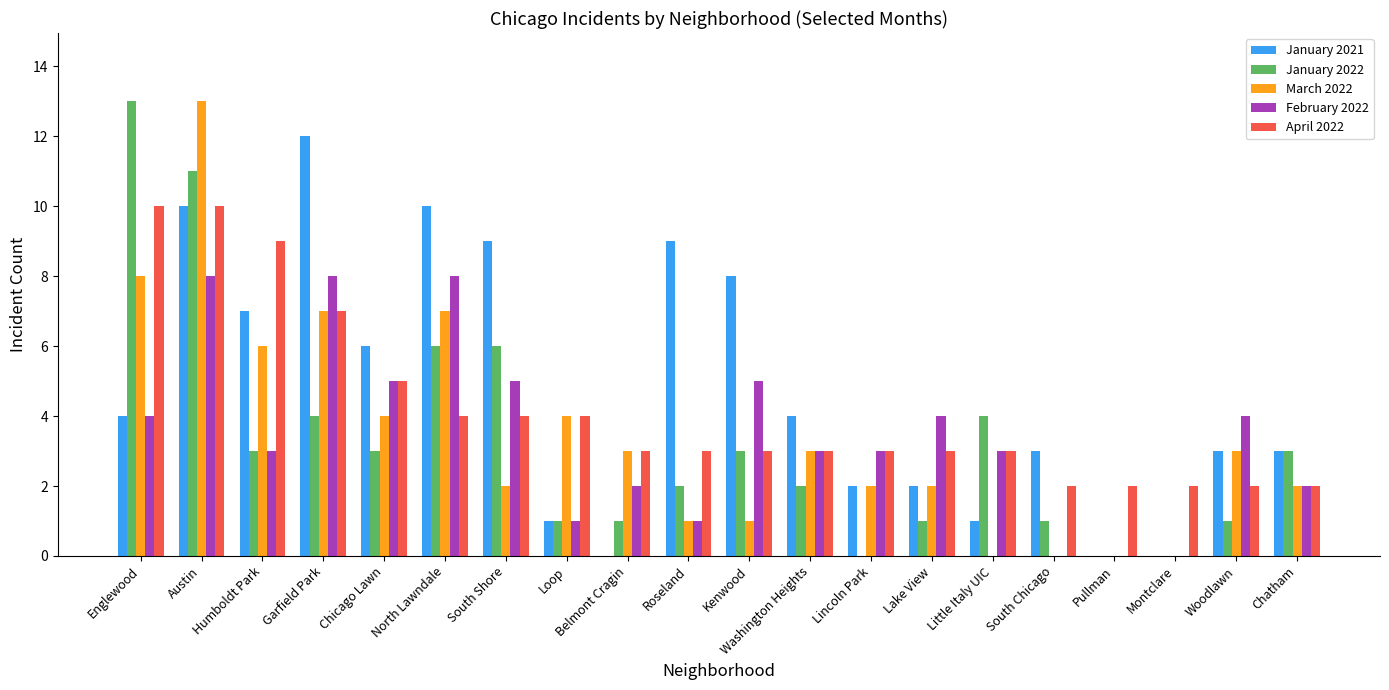

Which series changed the most between Englewood and North Lawndale?

January 2022